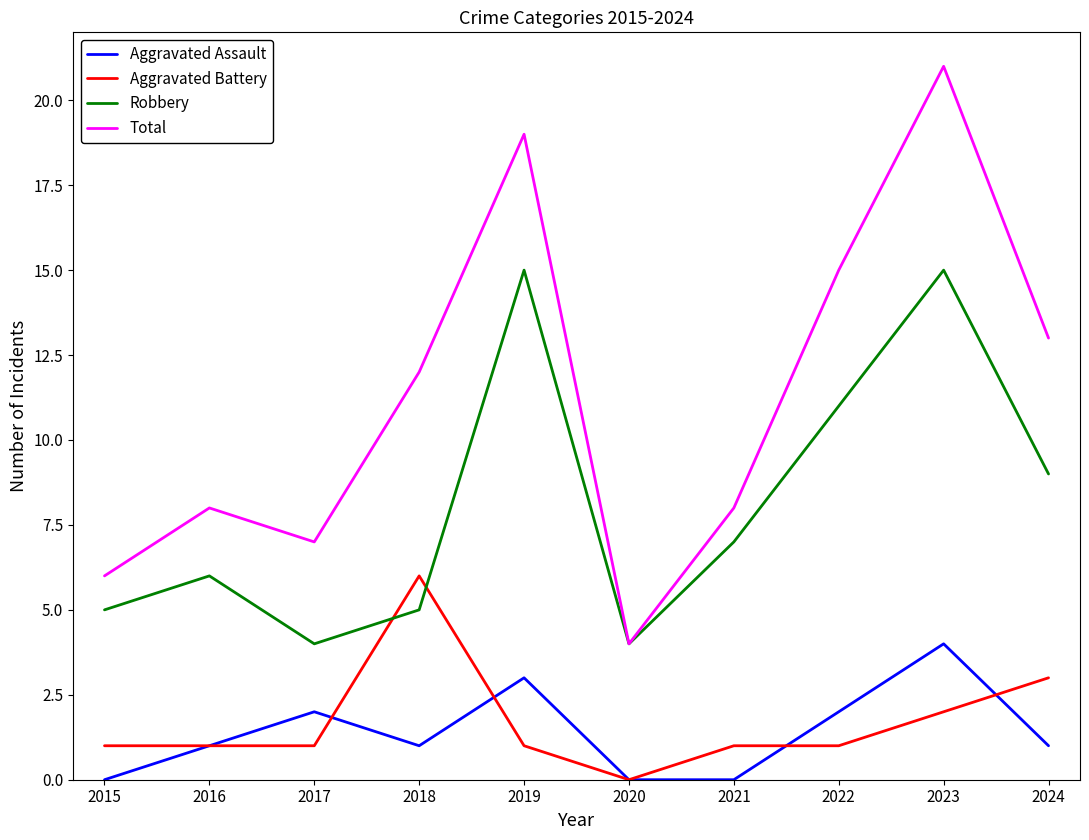

What value does the Total series have at 2024?

13